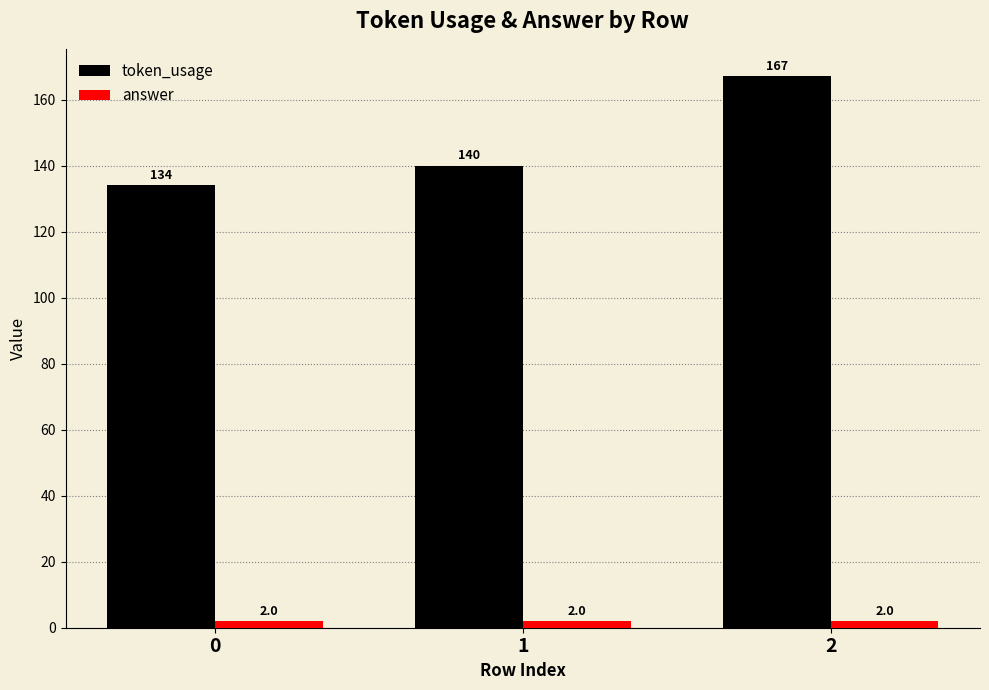

Reading right to left, transcribe all the data shown in this chart.

token_usage: 2=167	1=140	0=134
answer: 2=2	1=2	0=2